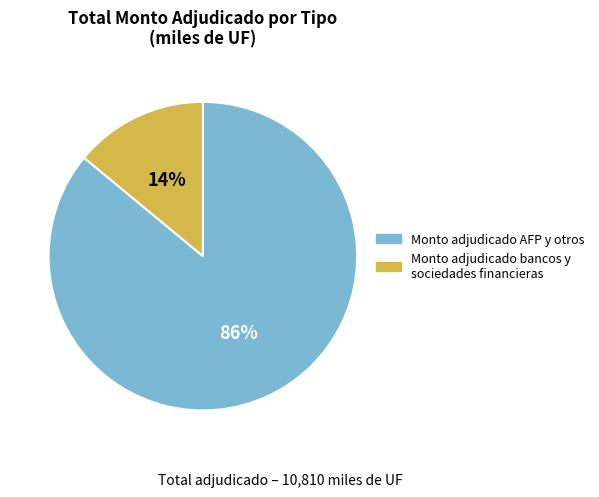

To the nearest percent, what is the difference between the largest and smallest slice percentages?

72%